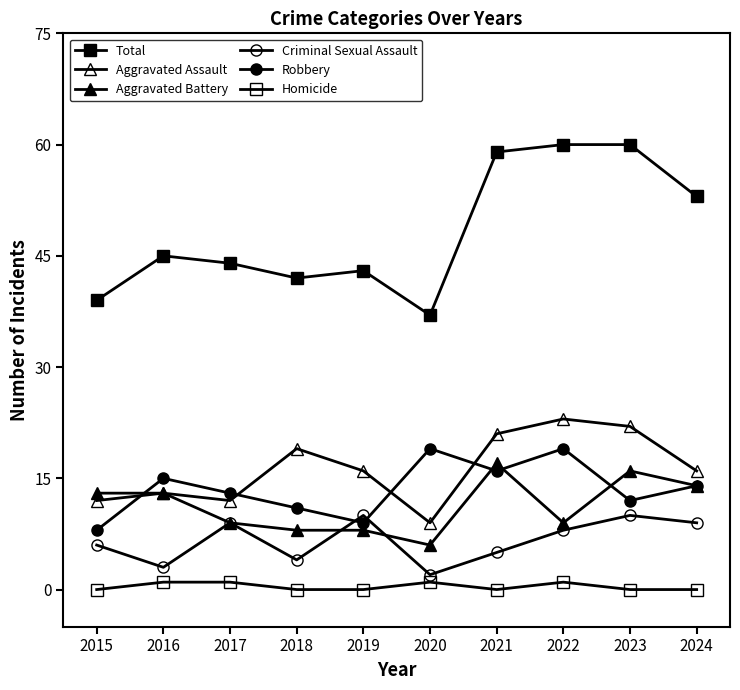

True or false: Criminal Sexual Assault and Aggravated Assault cross at least once.

False